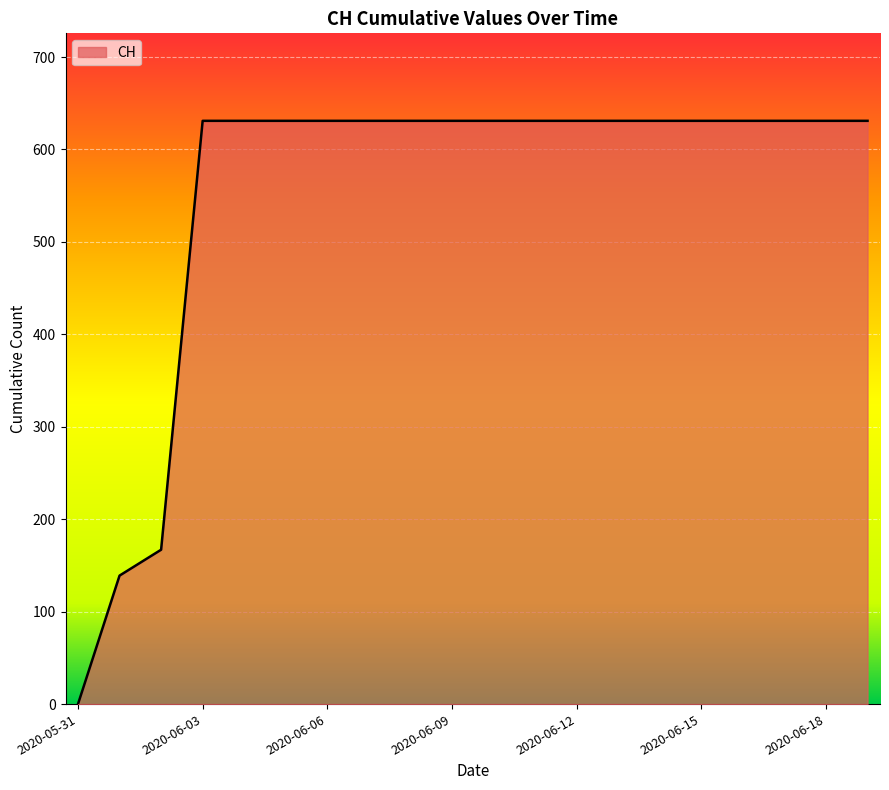

What is the greatest value displayed?

631